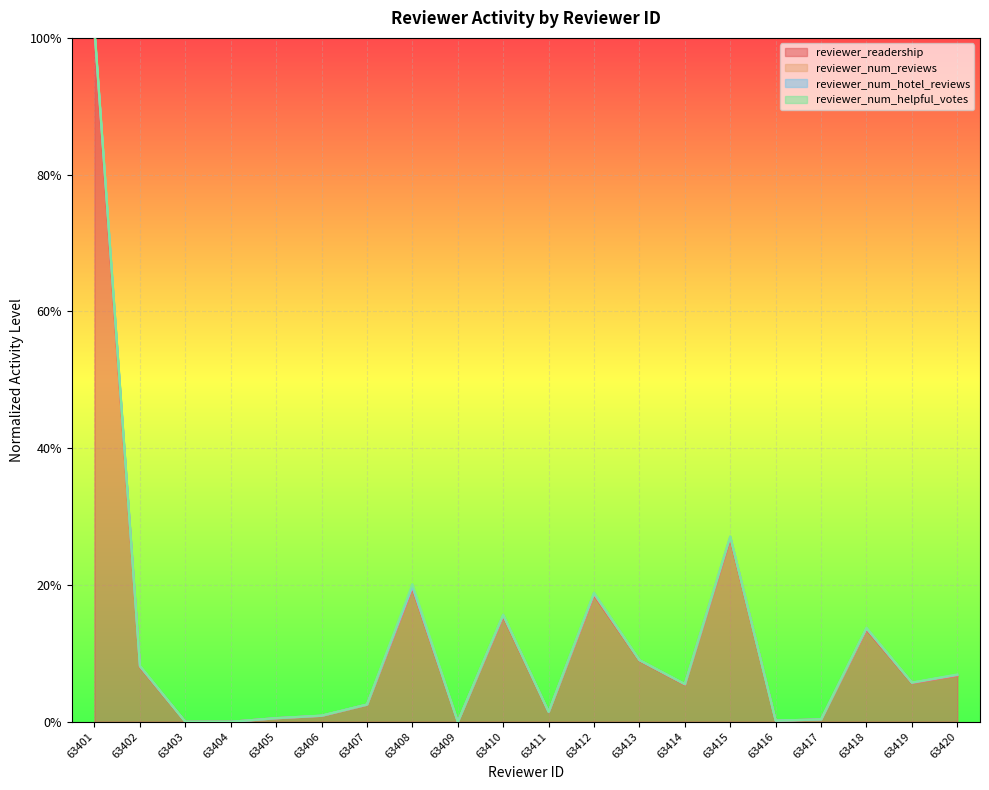

How many data points does each series have?

20